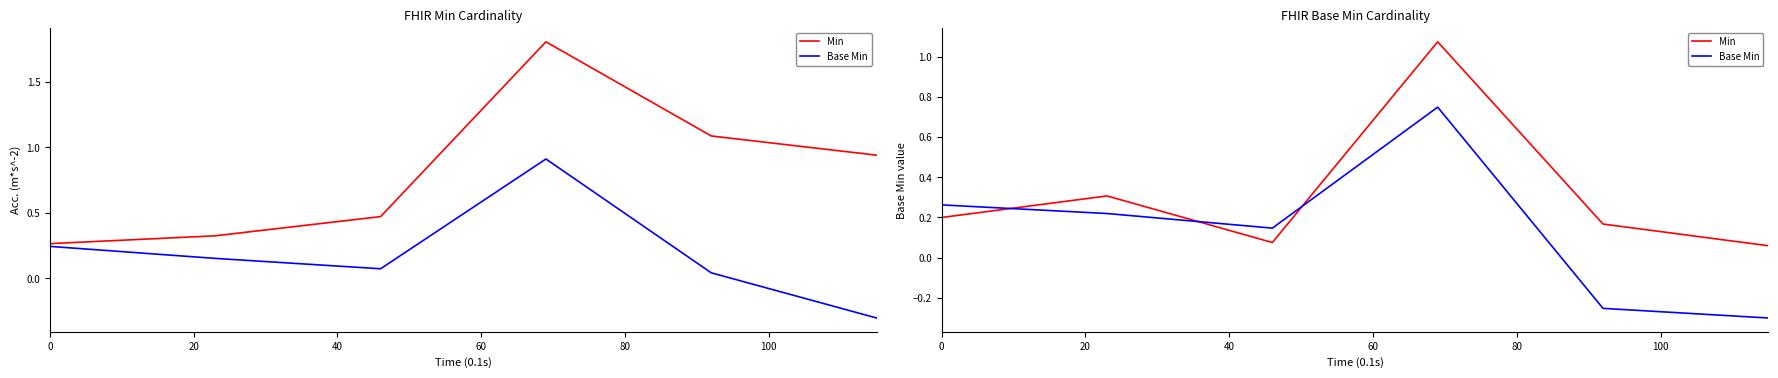

What is the sum of all Min values?

1.9